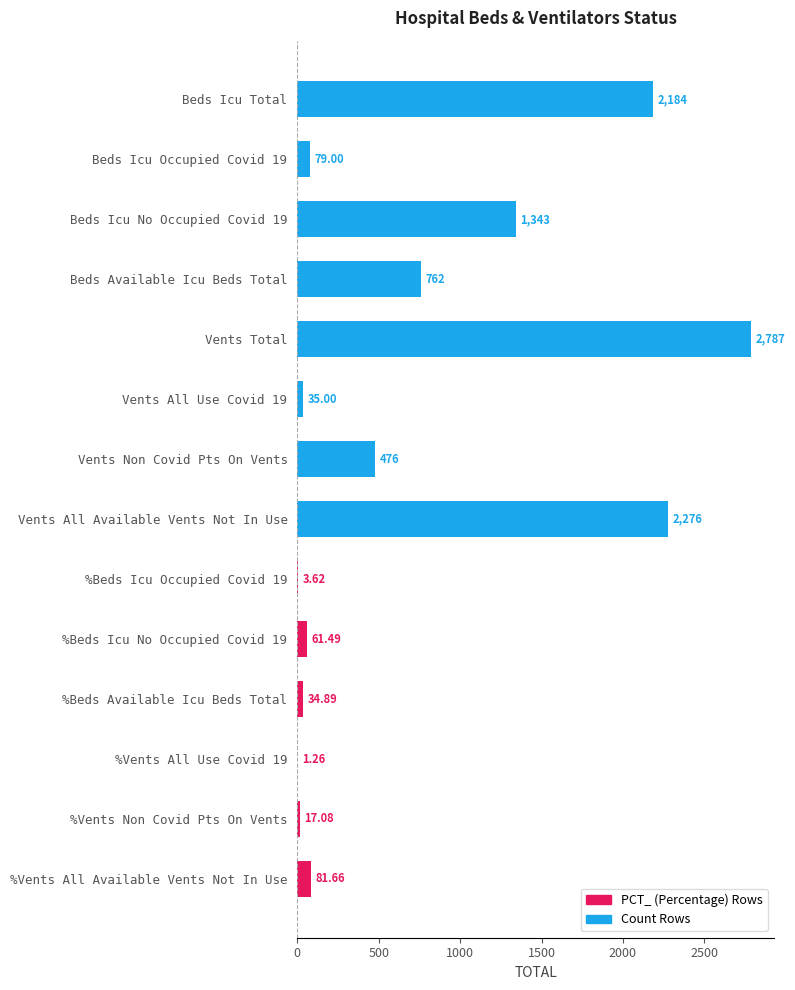

Which has a higher value, %Beds Icu Occupied Covid 19 or %Beds Icu No Occupied Covid 19?

%Beds Icu No Occupied Covid 19